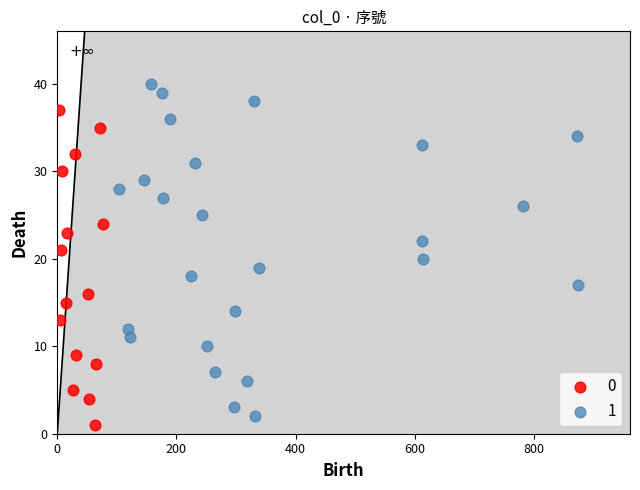

Which series contains the highest Y value?

1